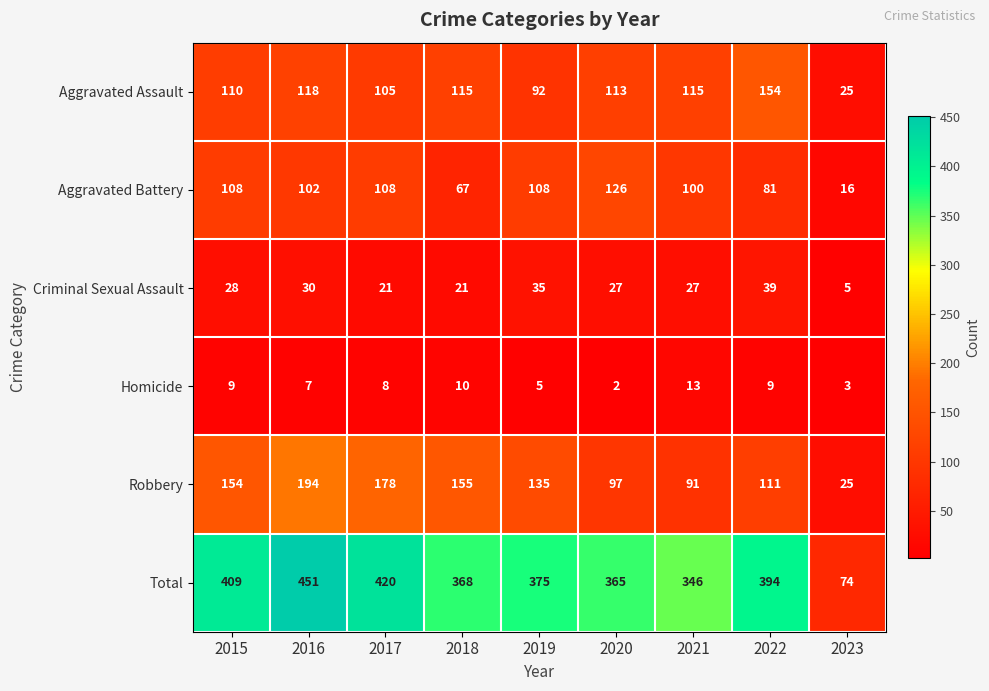

Where does the Total series first go above 375?

2015